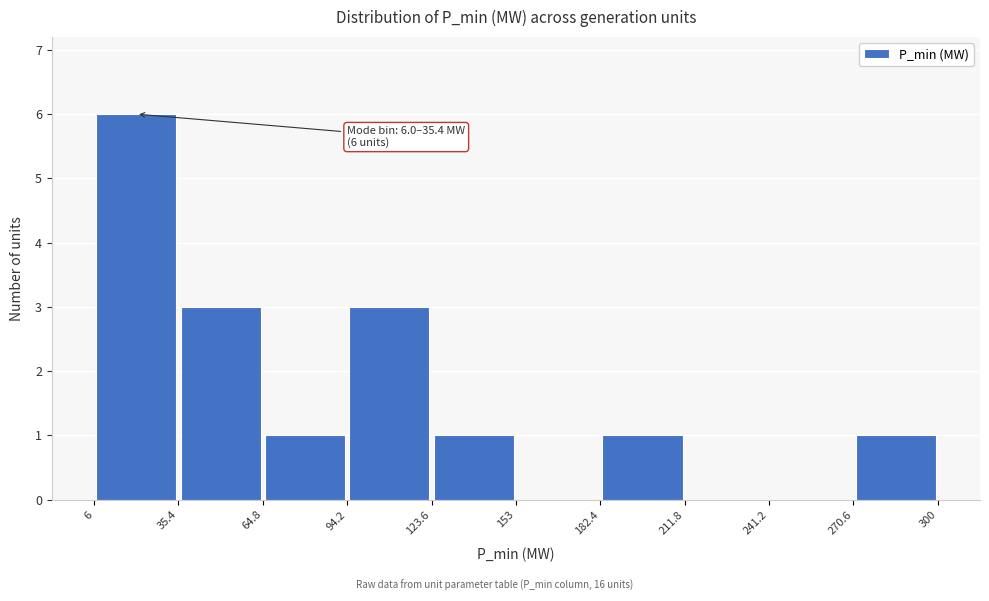

Over which range of the x-axis is the bar tallest?

6 to 35.4